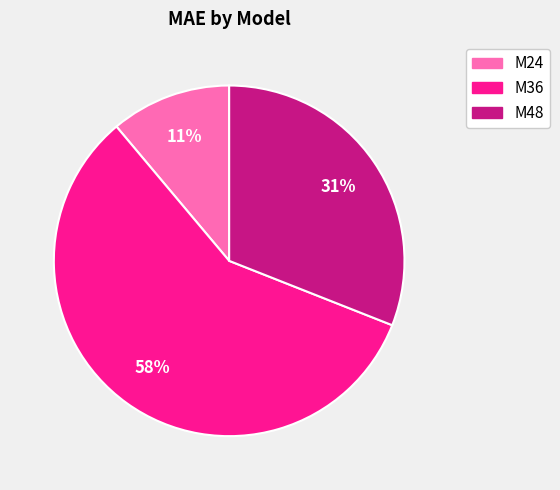

To the nearest percent, what portion does M36 represent?

58%